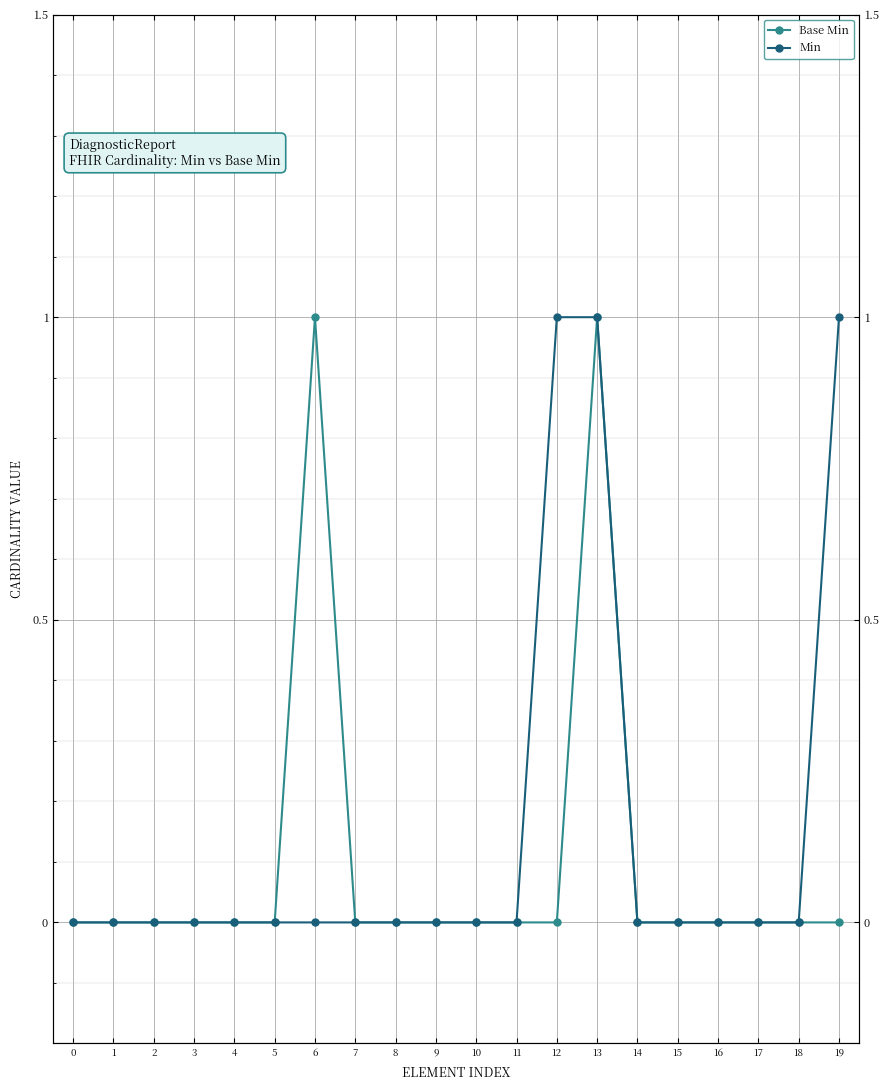

Which has a higher value, 11 or 16?

11